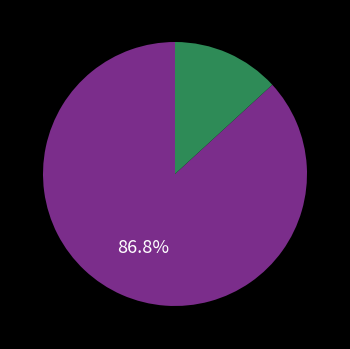

Is there a majority slice in this chart?

Yes